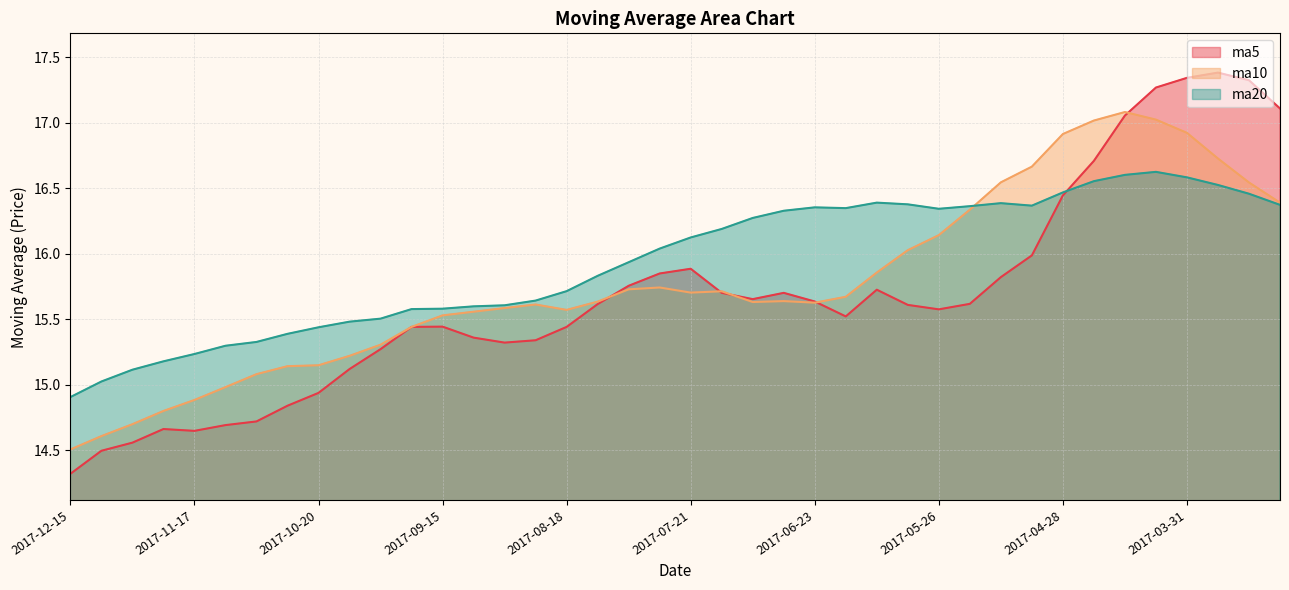

How many times do ma10 and ma20 cross each other?

1